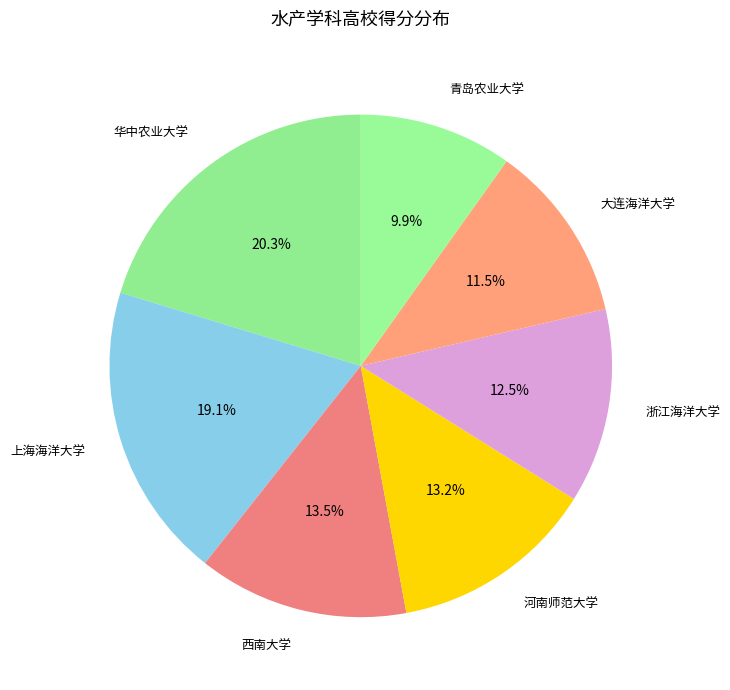

Count the number of slices in the pie.

7